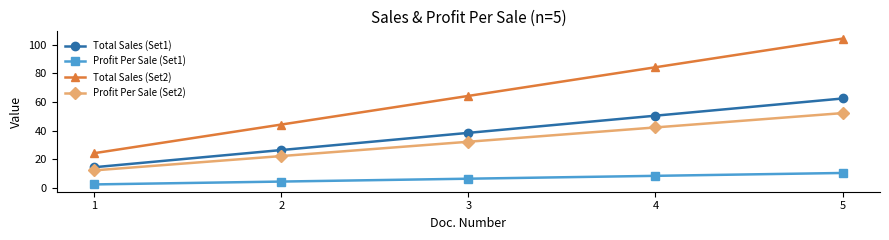

Between 2 and 3, which series saw the biggest shift?

Total Sales (Set2)